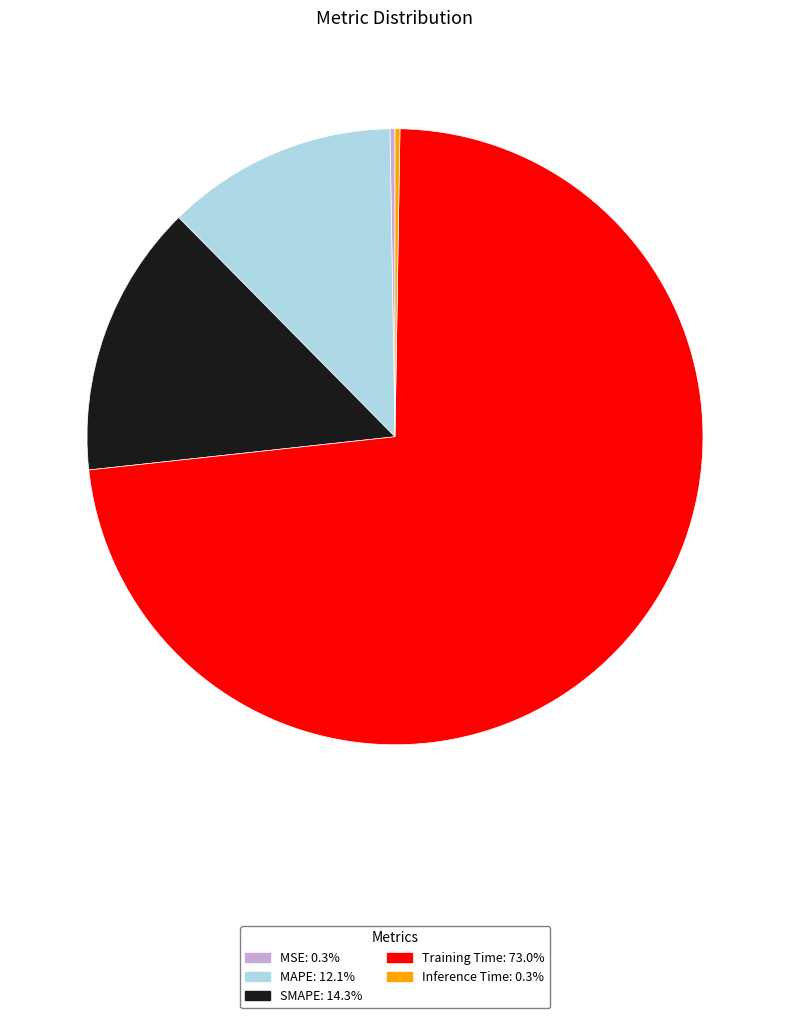

Is it true that MAPE is 5% of the pie?

False